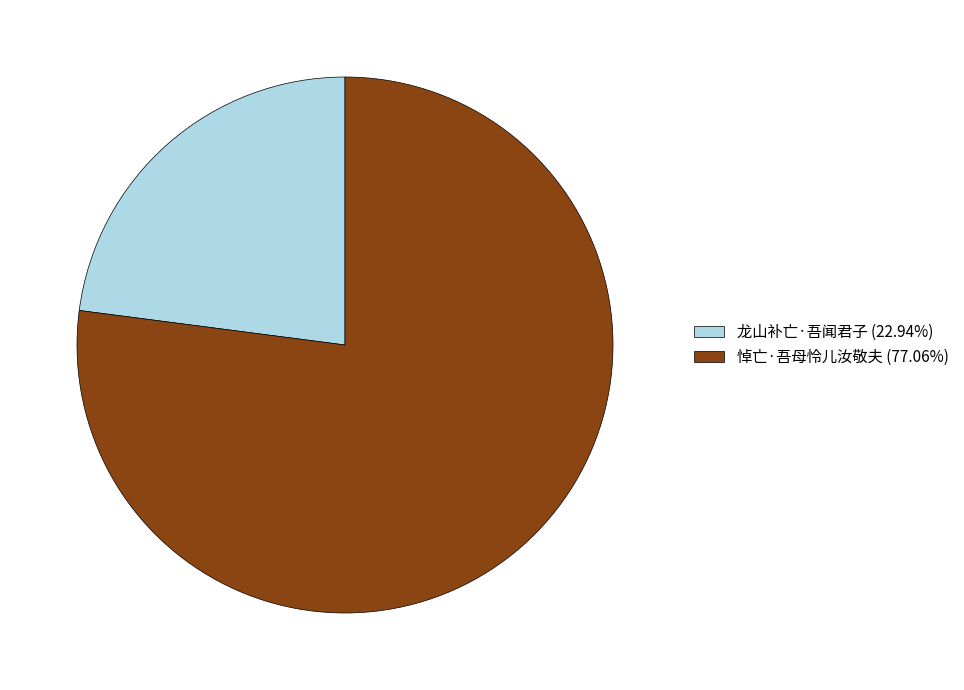

Which category accounts for the majority?

悼亡·吾母怜儿汝敬夫